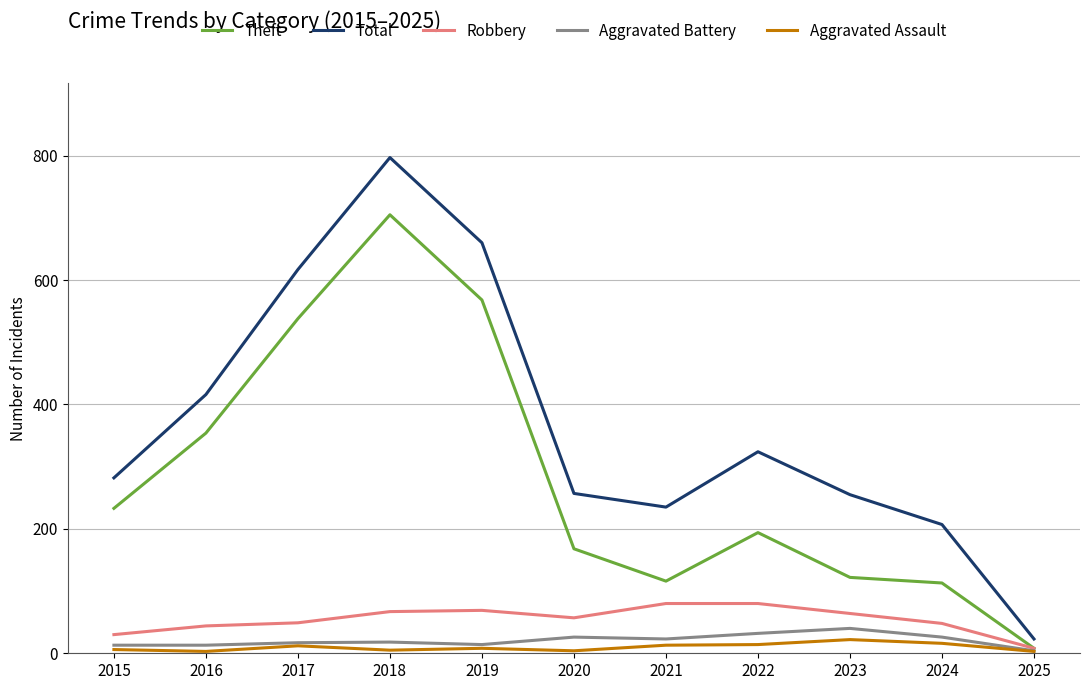

Which series has the largest total across all categories?

Total